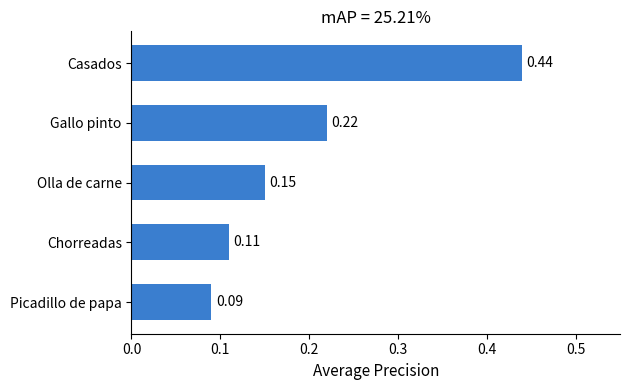

Between Picadillo de papa and Casados, which is larger?

Casados